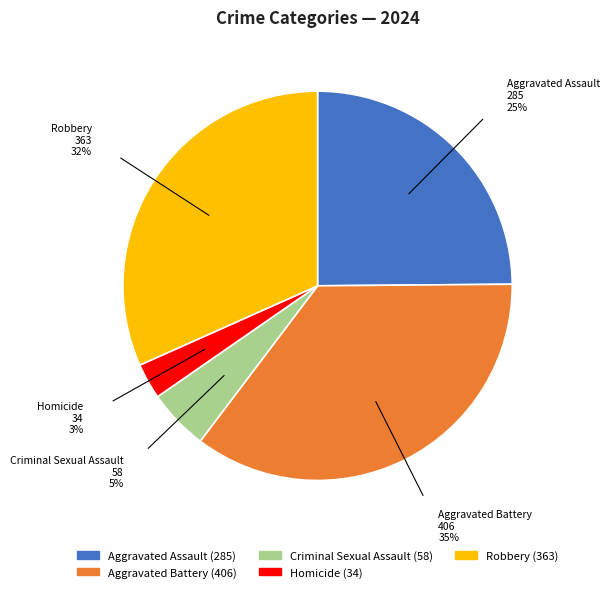

Is it true that Aggravated Battery is 24% of the pie?

False